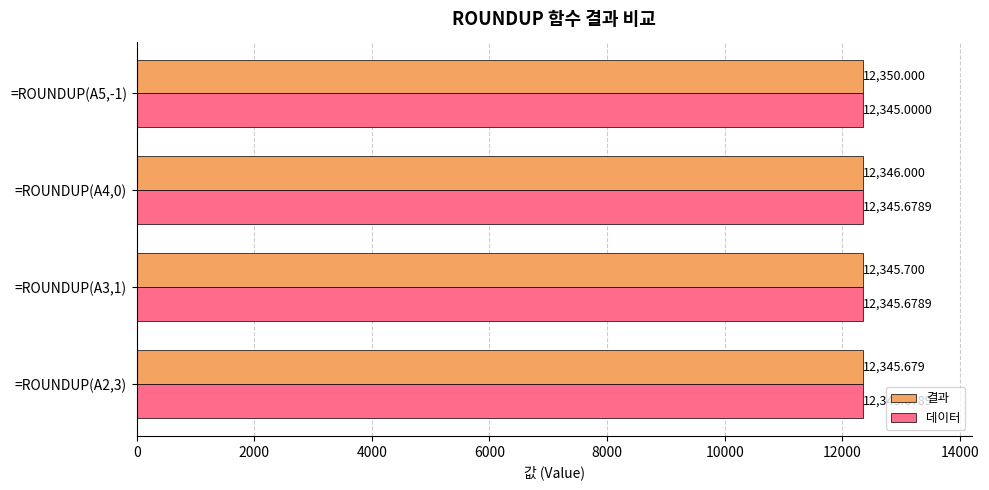

Between =ROUNDUP(A3,1) and =ROUNDUP(A5,-1), which series saw the biggest shift?

결과